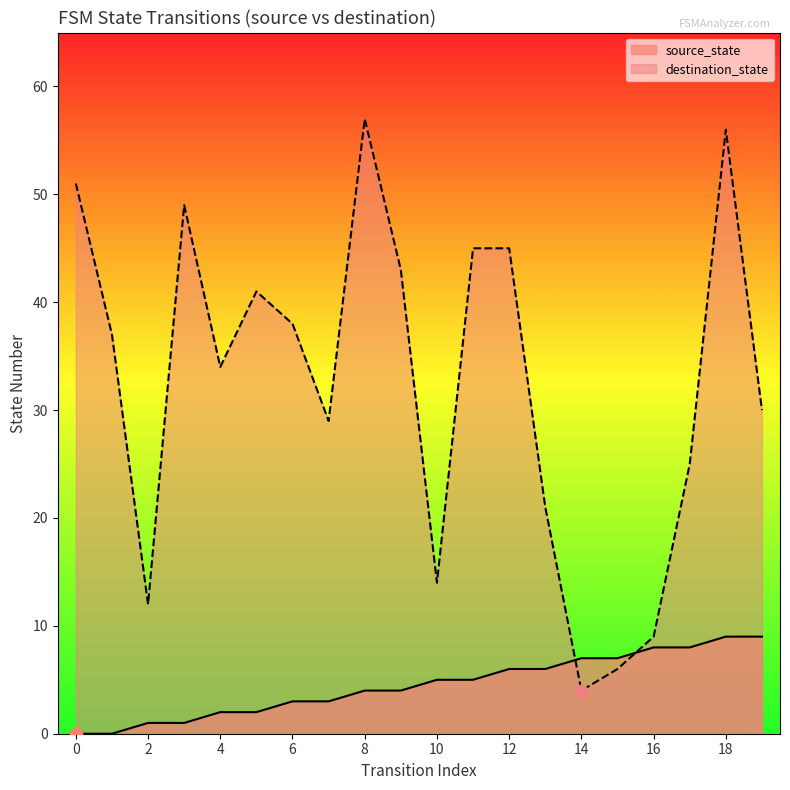

Is the value of source_state at 14 greater than the value of destination_state at 3?

No